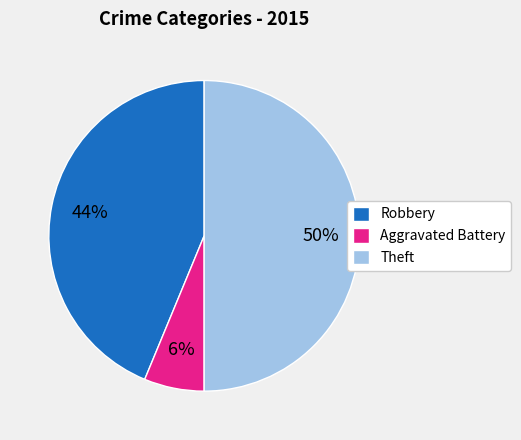

To the nearest percent, what percentage of the pie is Theft?

50%